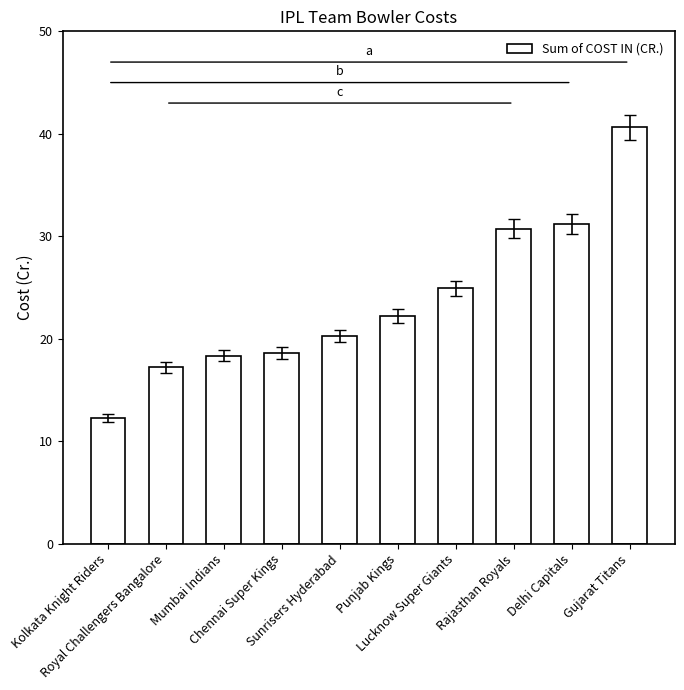

What is the value of the 8th bar from the left?

30.8